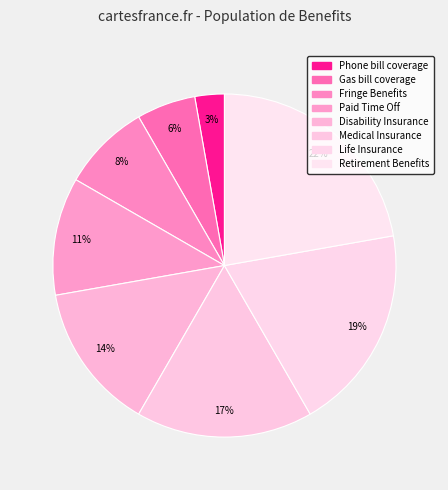

Is there any slice that represents more than half of the pie?

No